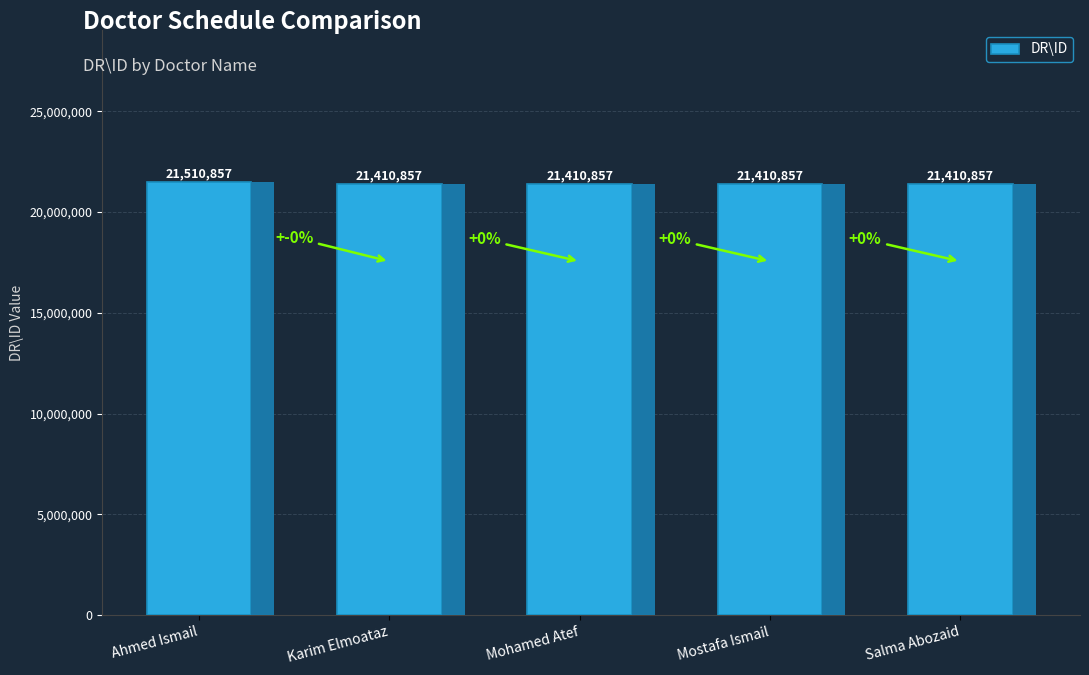

What is the greatest value displayed?

21510857